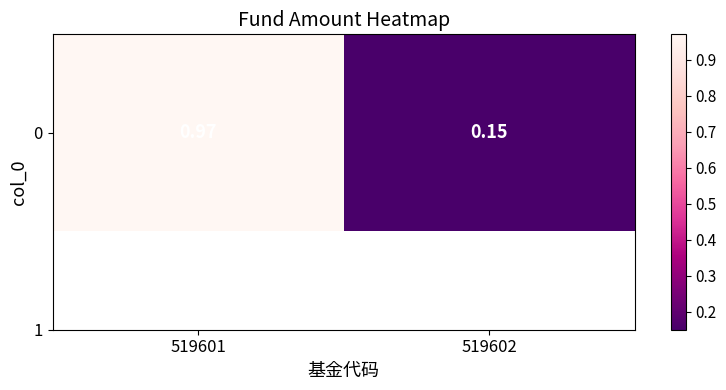

List the labels in order of value, largest first.

519601, 519602